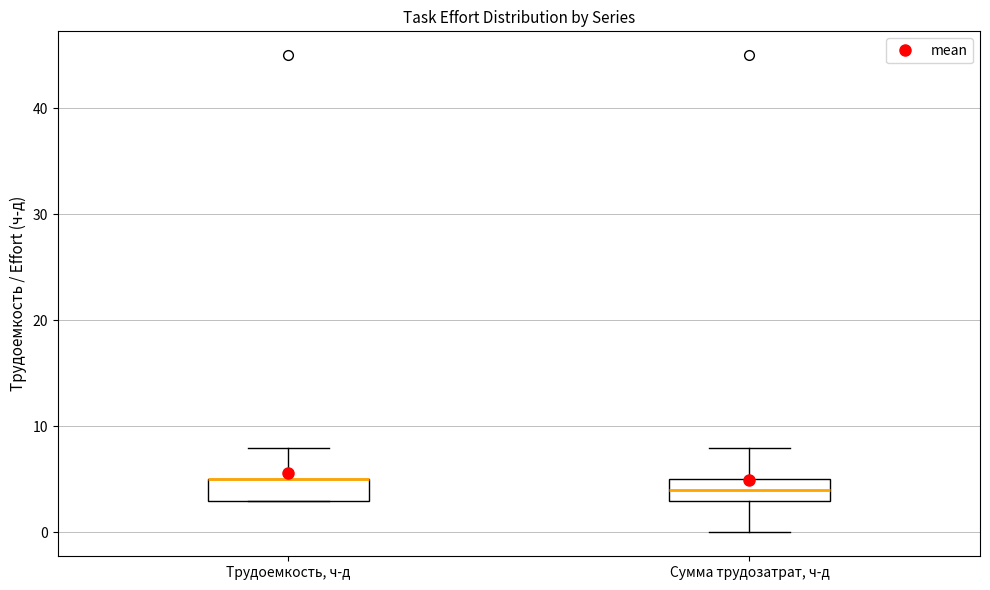

Where is the upper edge of the box for Трудоемкость, ч-д on the y-axis? The values are not printed on the chart, so give them approximately, as read against the axis.

5